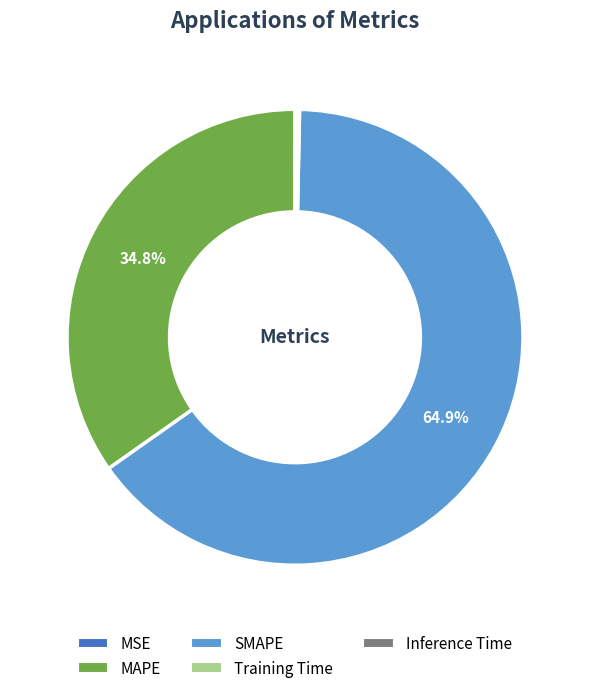

To the nearest percent, what is the average slice percentage?

20%